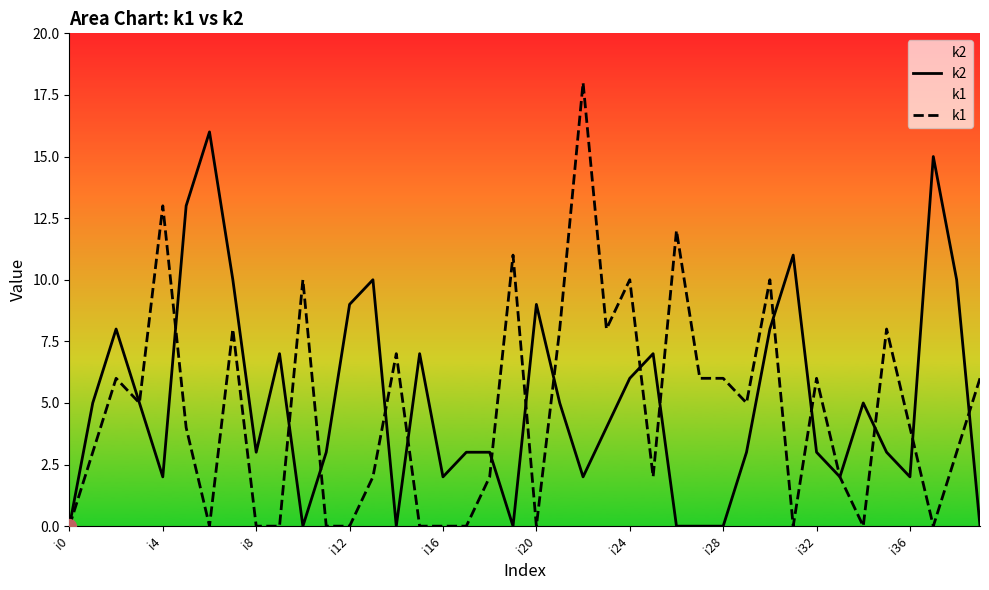

Which series has the widest spread of values?

k1